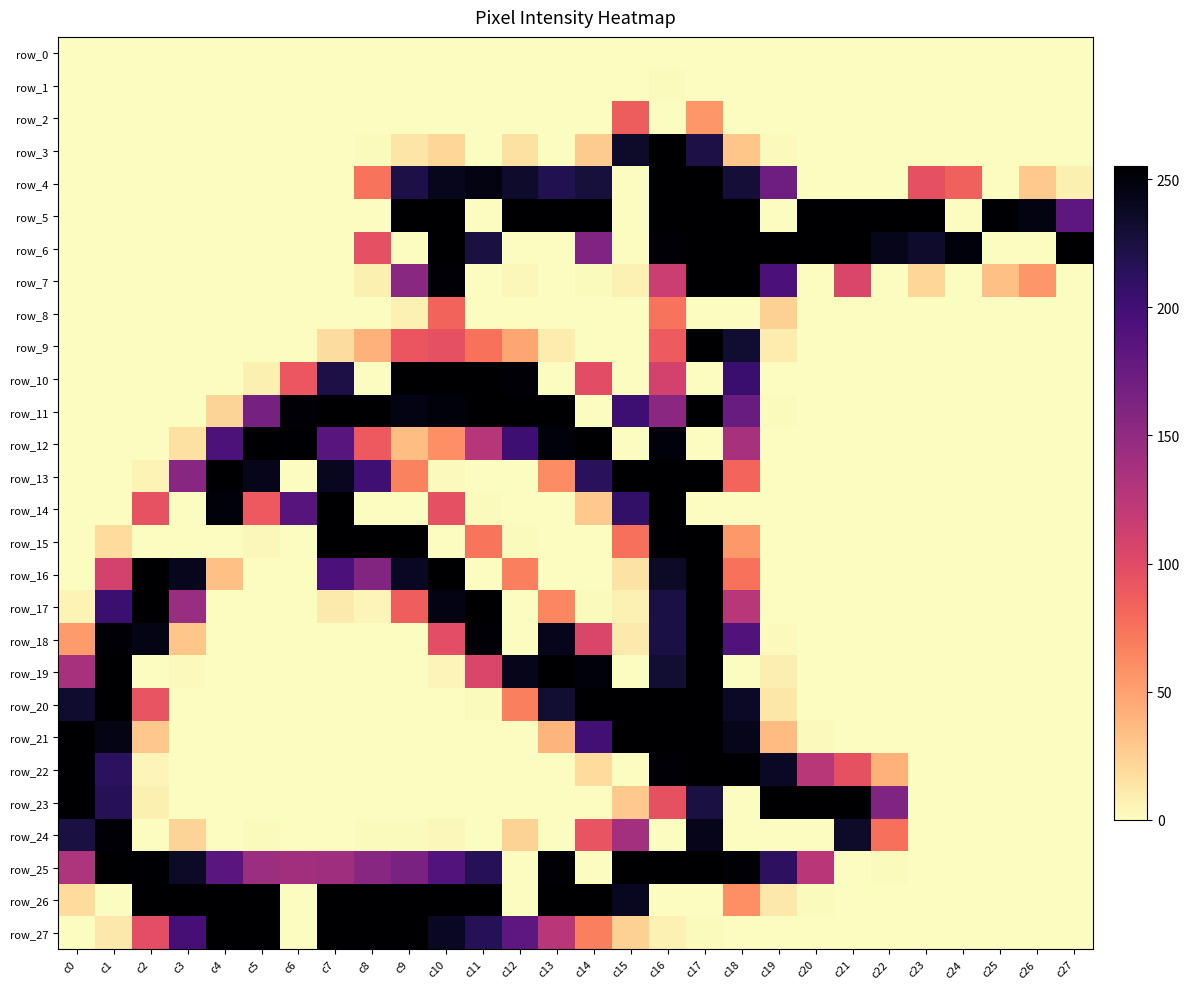

How many values in row_20 are above zero?

12